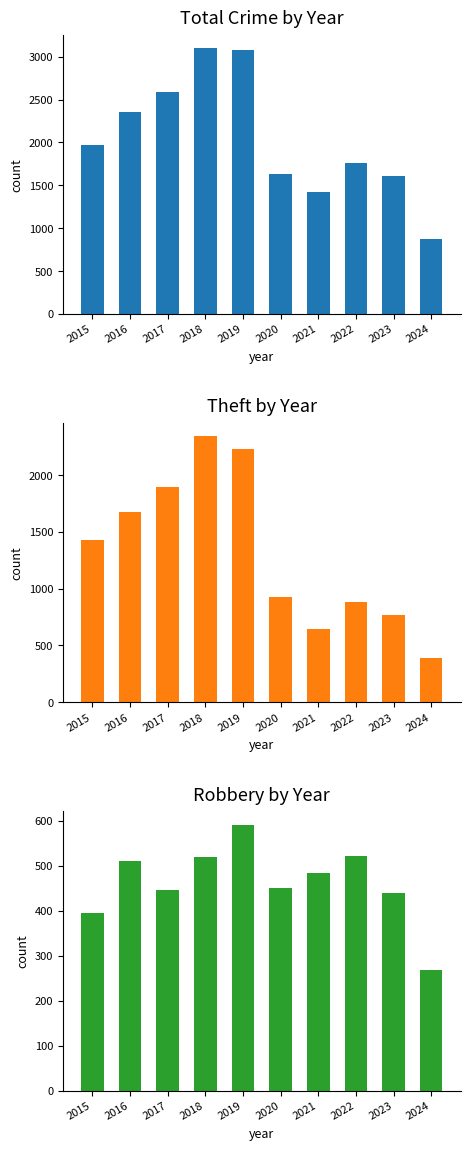

What is the difference between the maximum and minimum values in the Total series?

2229